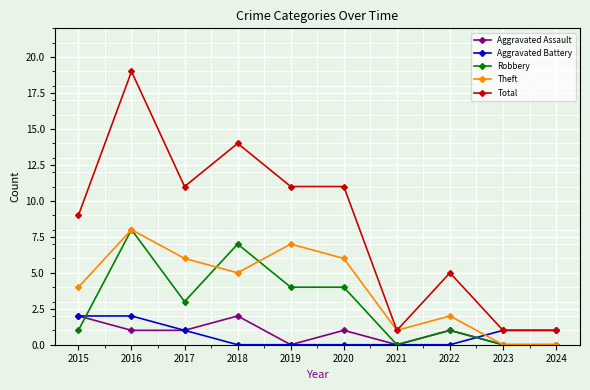

Reading right to left, extract all data points from this chart.

Aggravated Assault: 2024=0	2023=0	2022=1	2021=0	2020=1	2019=0	2018=2	2017=1	2016=1	2015=2
Aggravated Battery: 2024=1	2023=1	2022=0	2021=0	2020=0	2019=0	2018=0	2017=1	2016=2	2015=2
Robbery: 2024=0	2023=0	2022=1	2021=0	2020=4	2019=4	2018=7	2017=3	2016=8	2015=1
Theft: 2024=0	2023=0	2022=2	2021=1	2020=6	2019=7	2018=5	2017=6	2016=8	2015=4
Total: 2024=1	2023=1	2022=5	2021=1	2020=11	2019=11	2018=14	2017=11	2016=19	2015=9